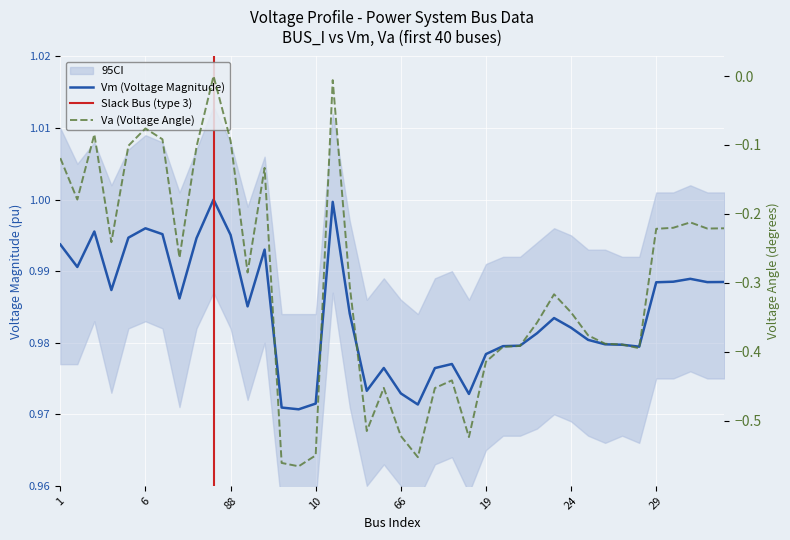

True or false: Va and Vm intersect in this chart.

False